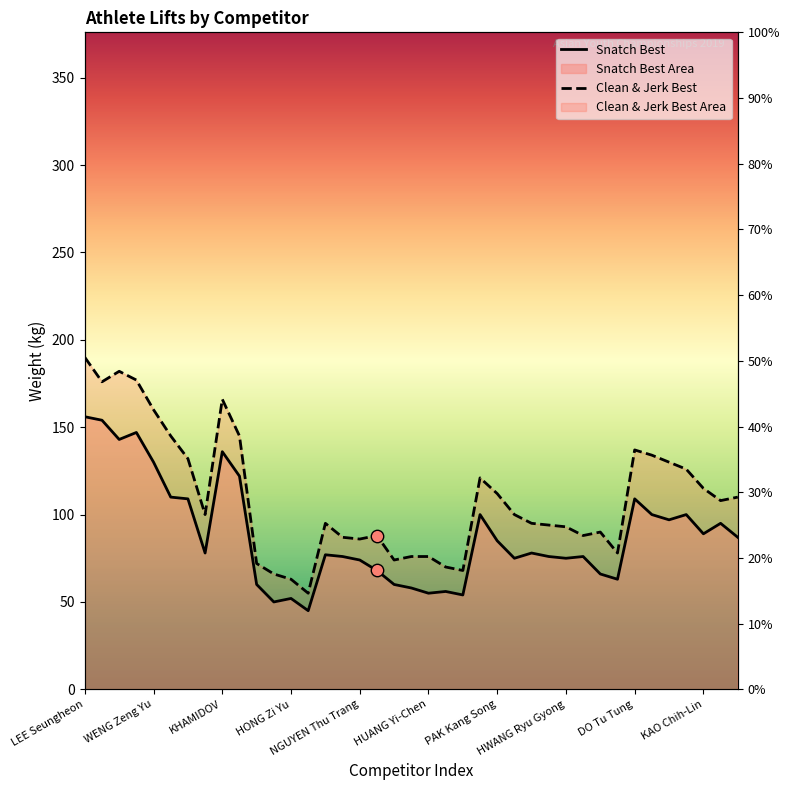

Which series has the largest Y range (max minus min)?

Clean & Jerk Best